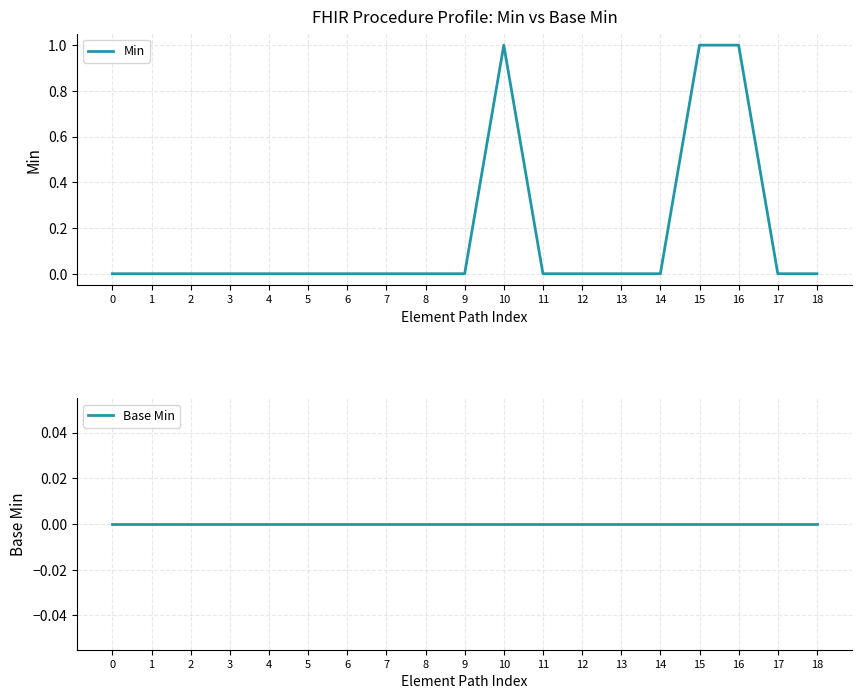

At how many categories does at least one series exceed 0?

3